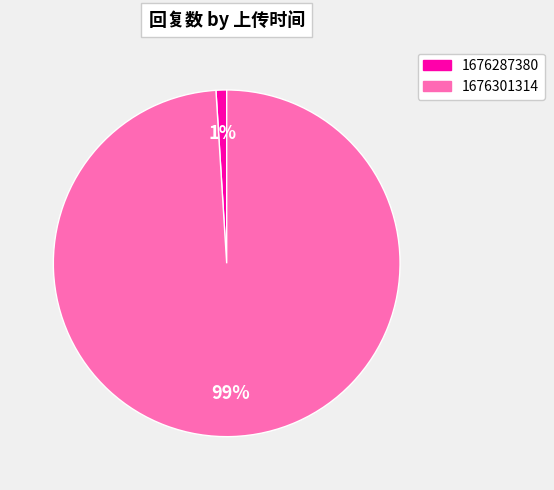

How many segments does this pie chart have?

2